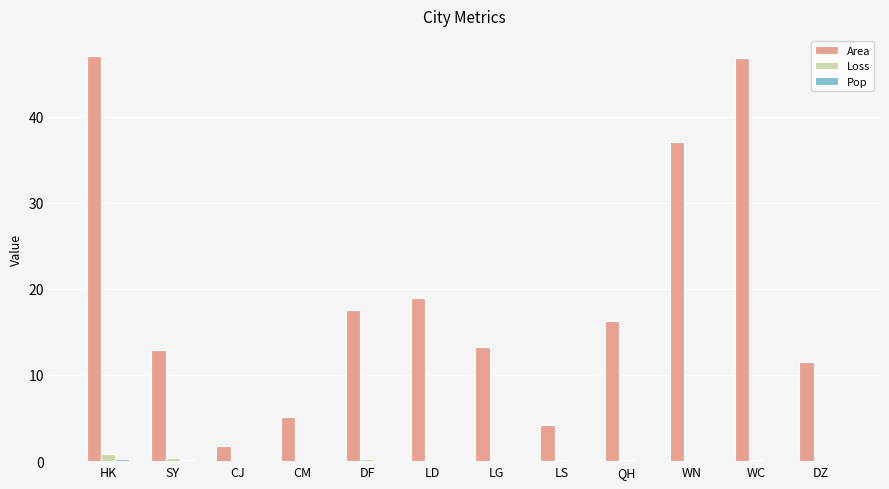

True or false: Area has a value of 1.6 at LS.

False